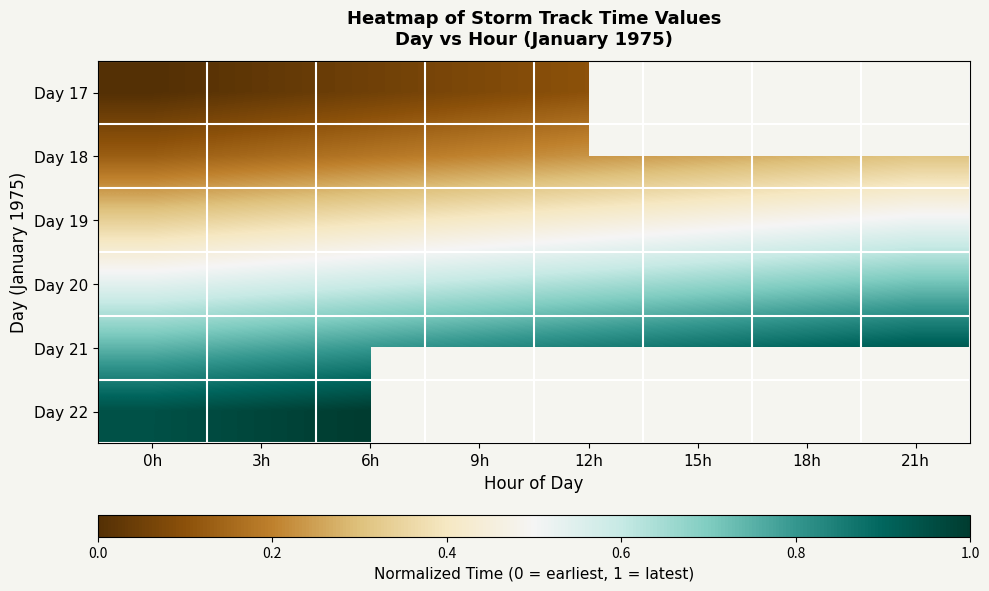

At which label does Day 19 reach its peak?

21h